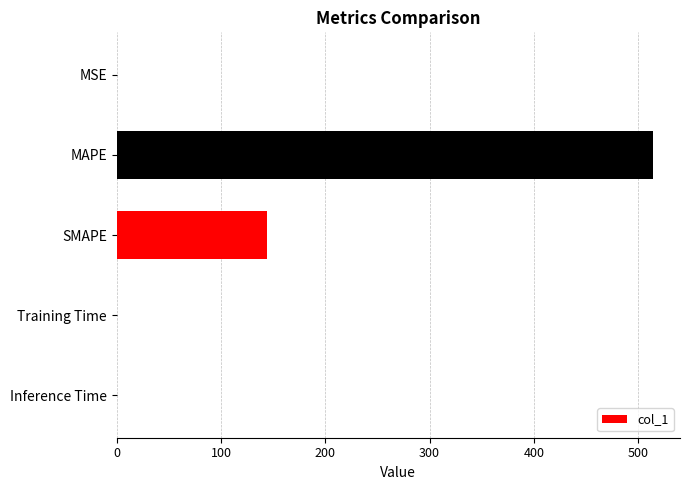

What is the sum of all values?

659.2